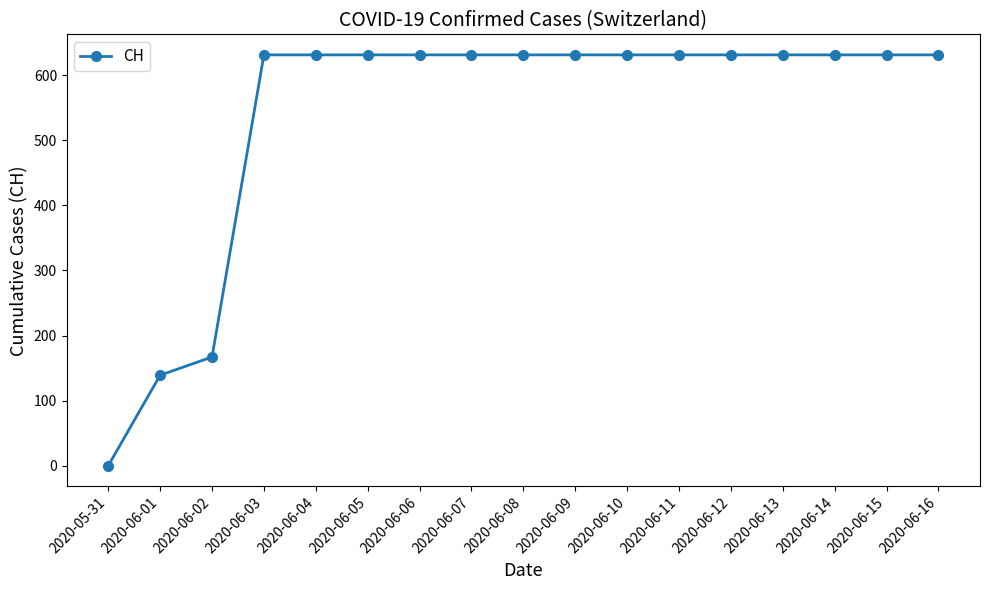

Is this an area chart (filled region under the line)?

No